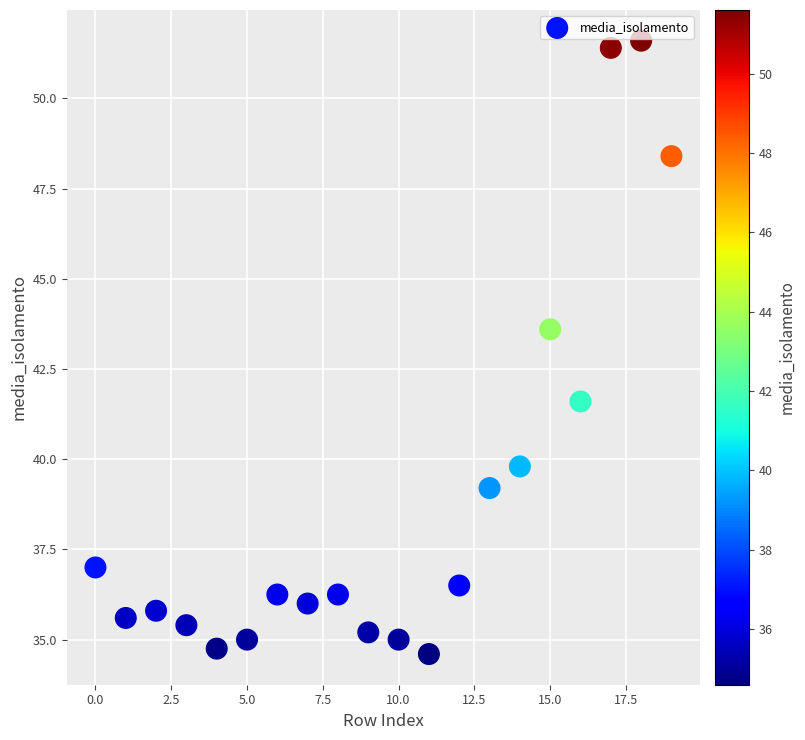

What Y value in the scatter plot is closest to 43?

43.6